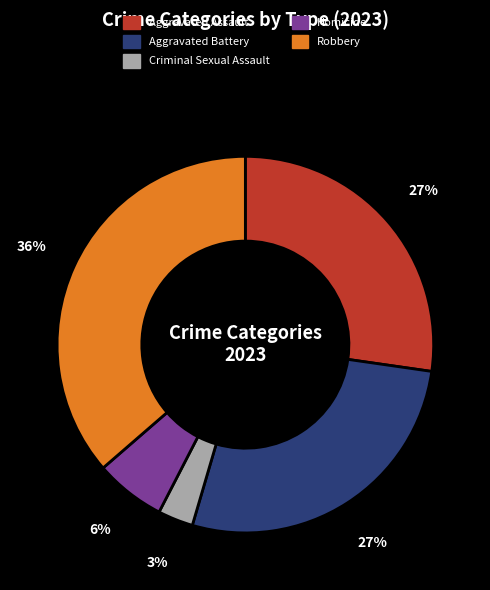

Count the number of slices in the pie.

5